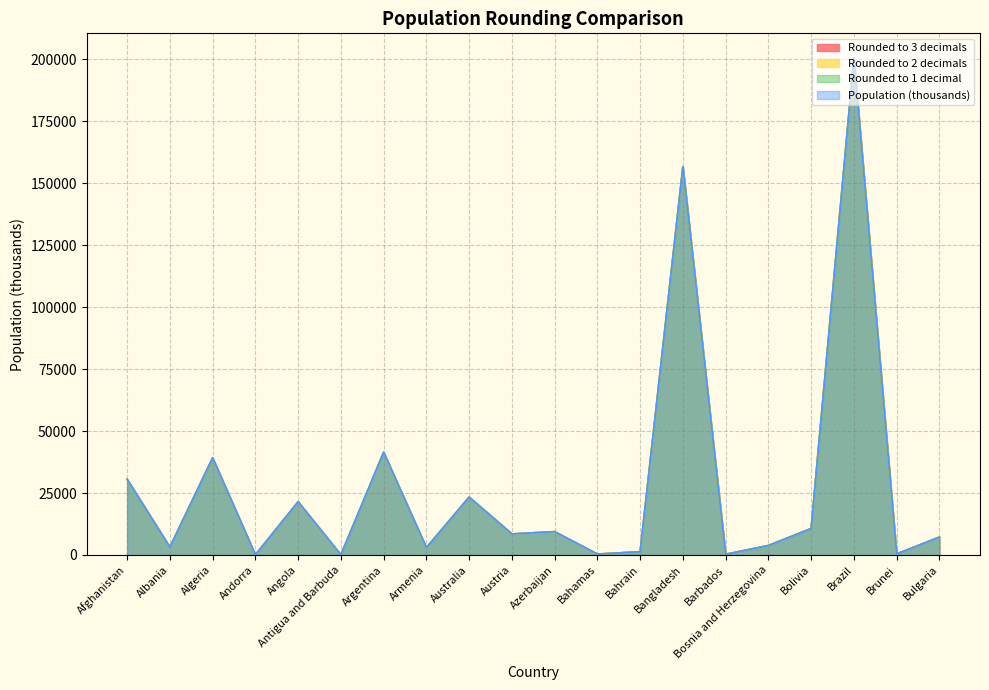

At Algeria, list the series in order from smallest to largest.

Rounded to 2 decimals, Rounded to 3 decimals, Population (thousands), Rounded to 1 decimal